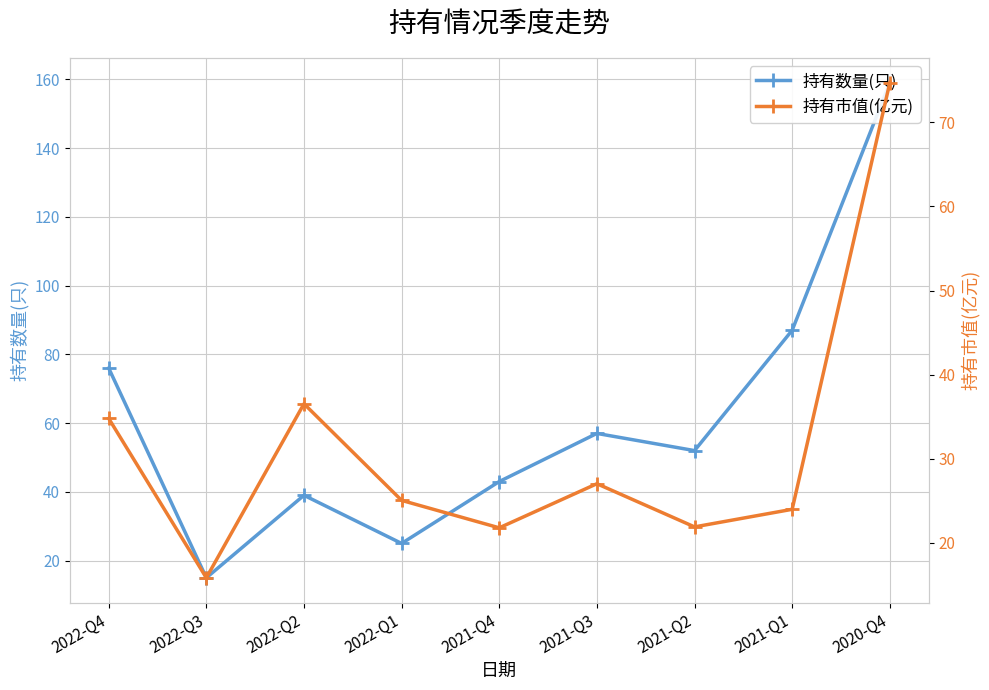

Rank the series by their maximum value, from lowest to highest.

持有市值(亿元), 持有数量(只)